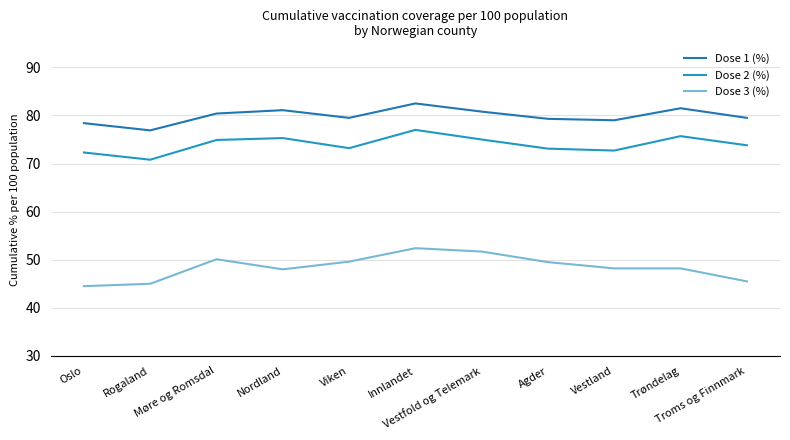

What is the sum of the Dose 2 (%) values at Trøndelag and Nordland?

151.0